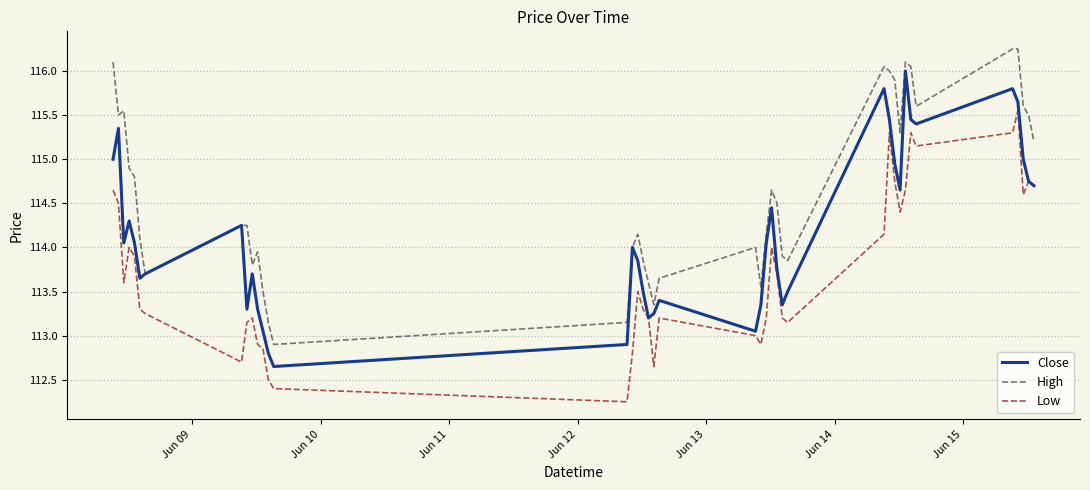

Which series has the largest total across all categories?

High